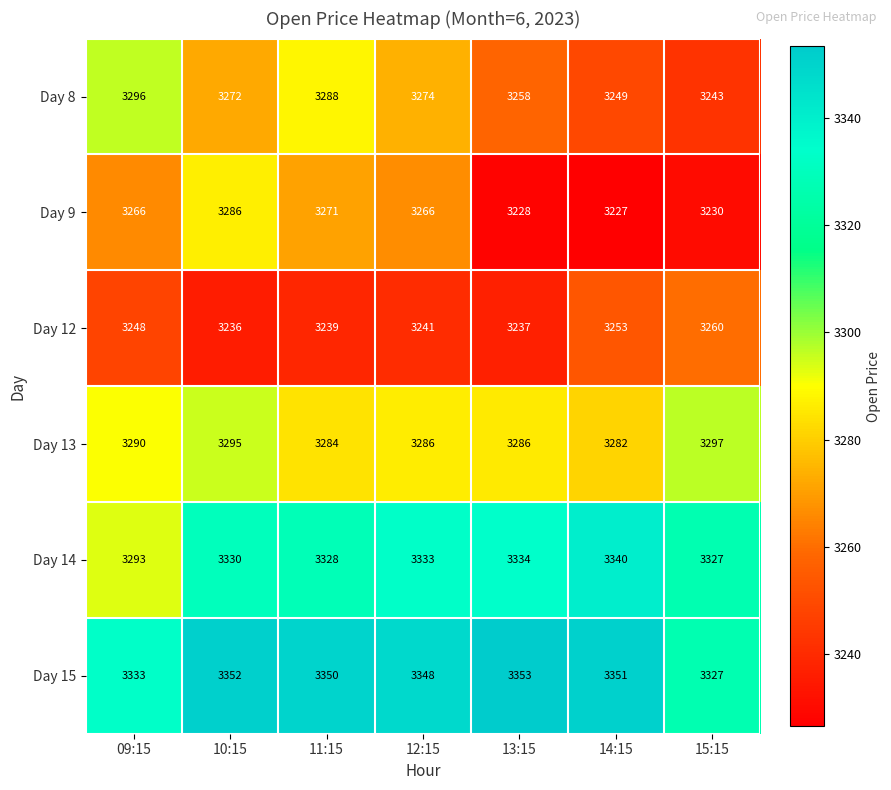

What is the maximum value for Day 8?

3296